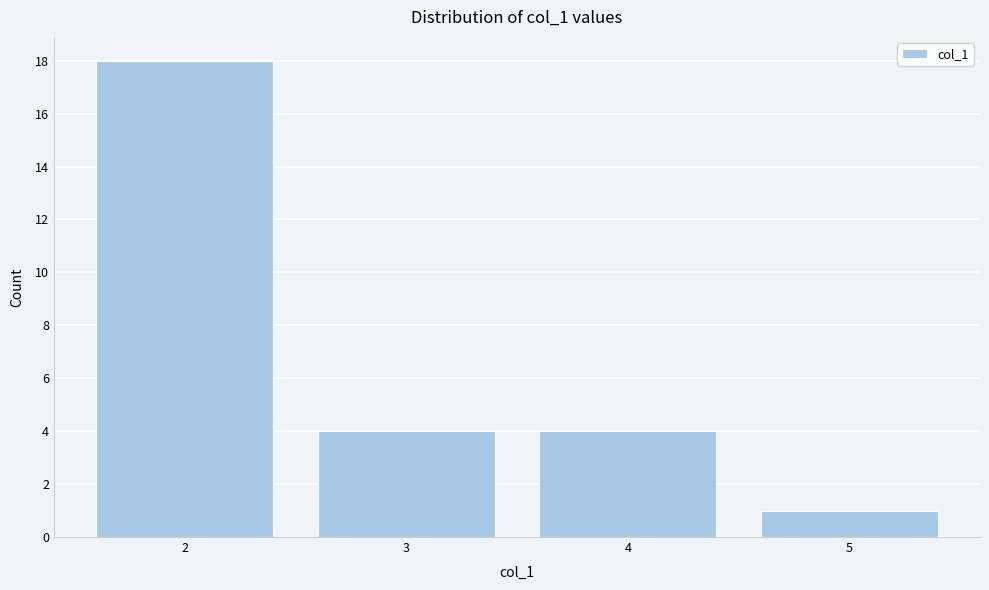

Reading left to right, extract all data points from this chart.

18	4	4	1